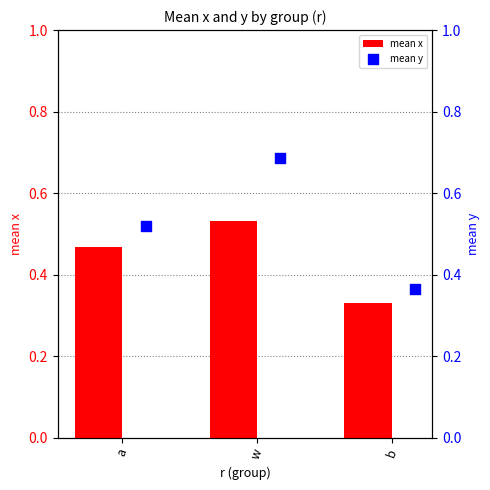

Is it true that mean x equals 0.8 at w?

False